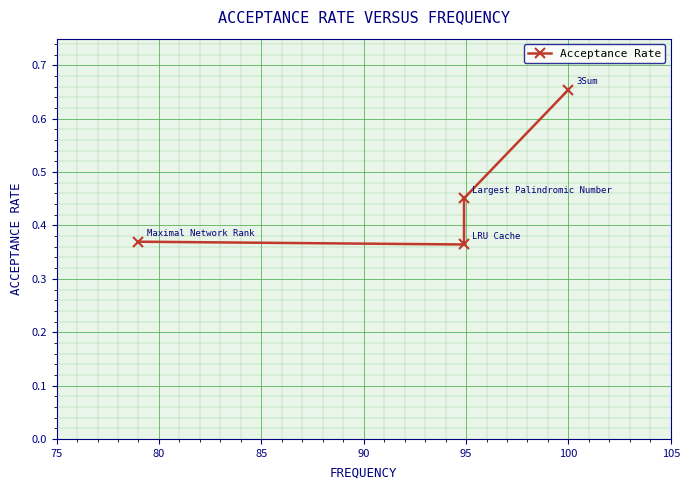

The chart shows a value of 0.2 at 75. True or false?

False